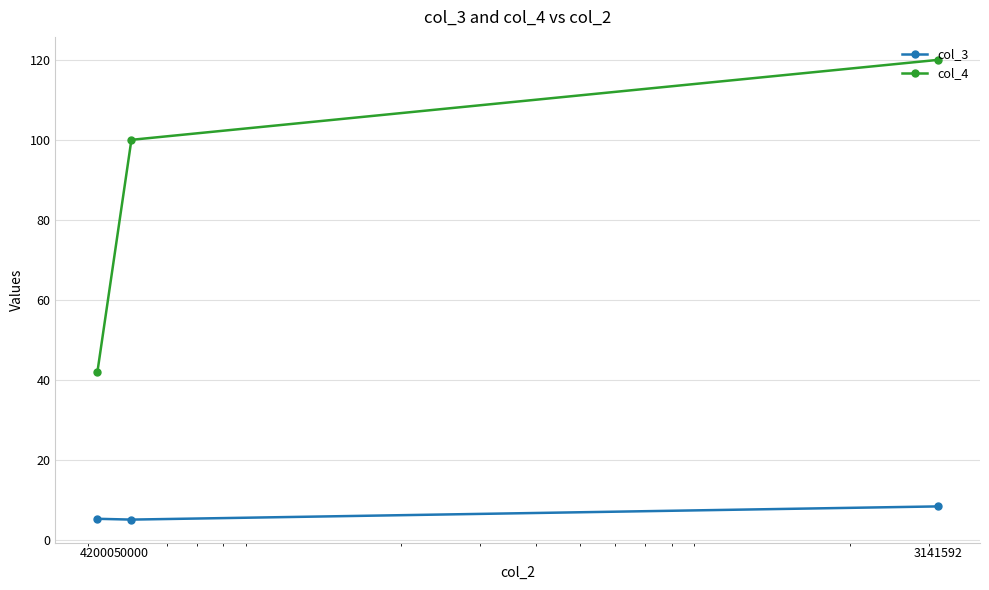

What is the spread (max minus min) of values at 42000?

36.8